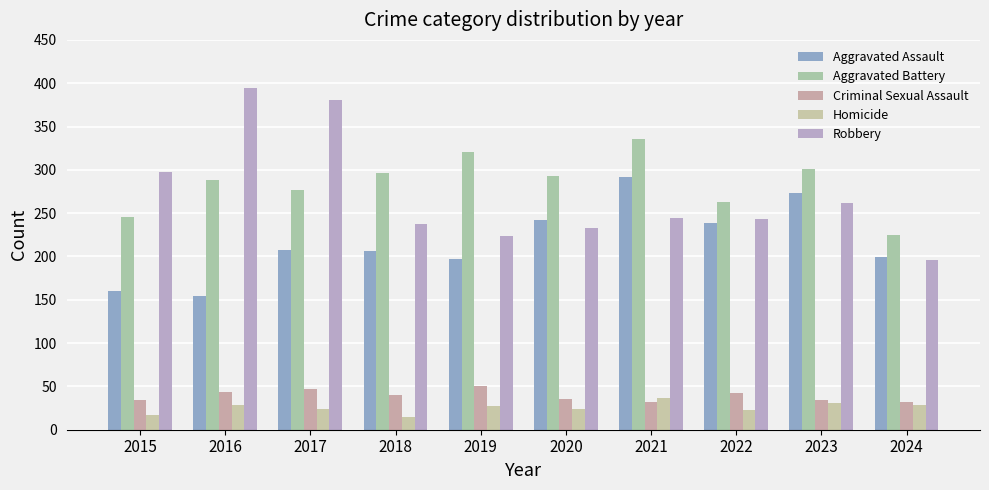

Between 2019 and 2022, which is larger?

2022